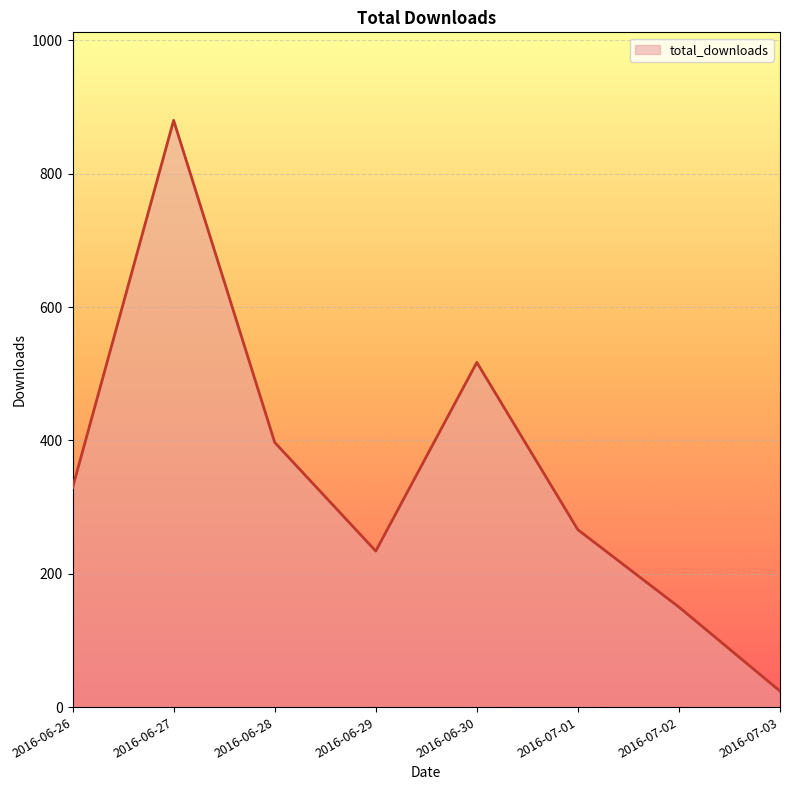

True or false: the data has more than 0 interior local peaks.

True